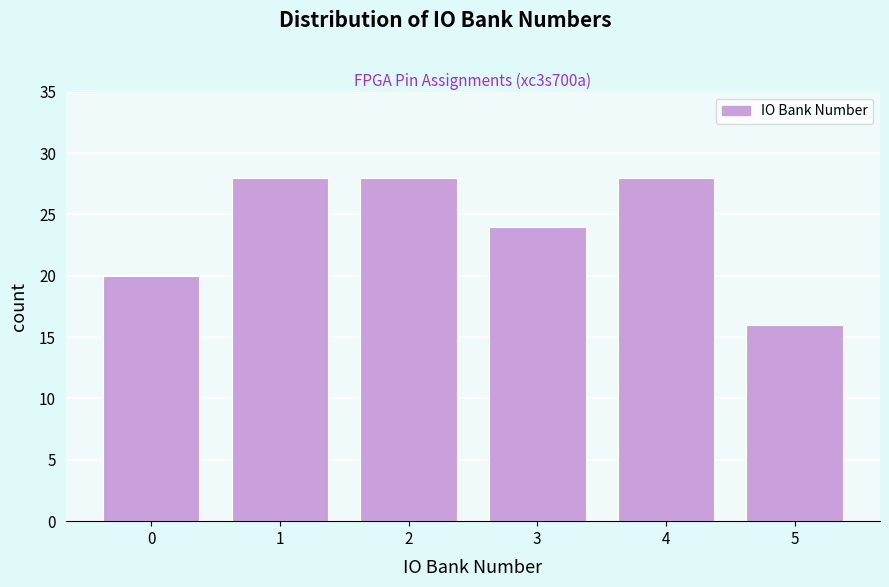

Reading right to left, what are all the values shown in this chart?

5=16	4=28	3=24	2=28	1=28	0=20